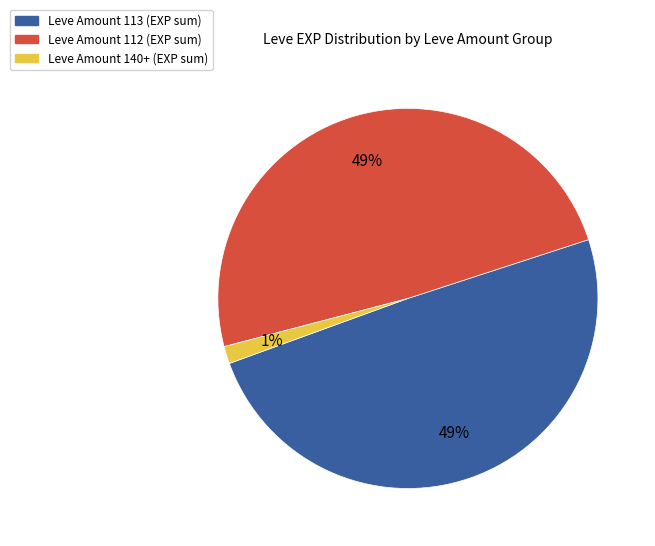

Is there a majority slice in this chart?

No